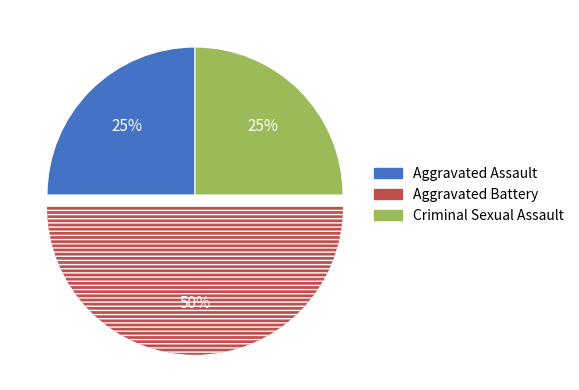

Which has a higher value, Criminal Sexual Assault or Aggravated Battery?

Aggravated Battery